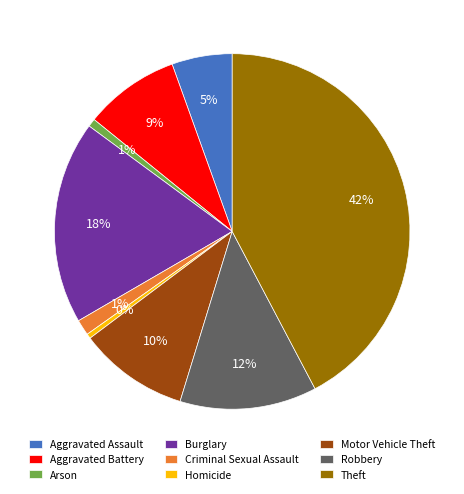

What percentage is the Aggravated Assault slice, to the nearest percent?

5%